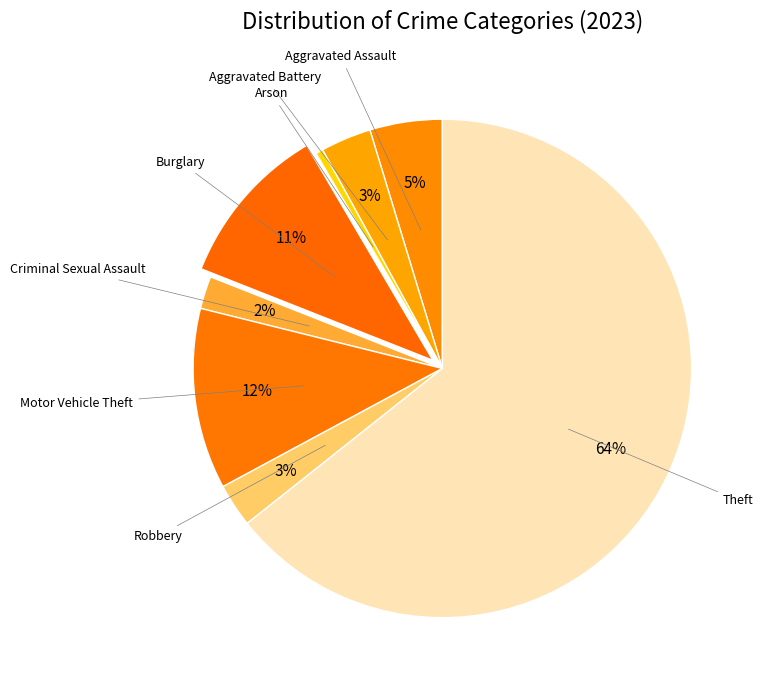

Which slice represents more than half of the pie?

Theft